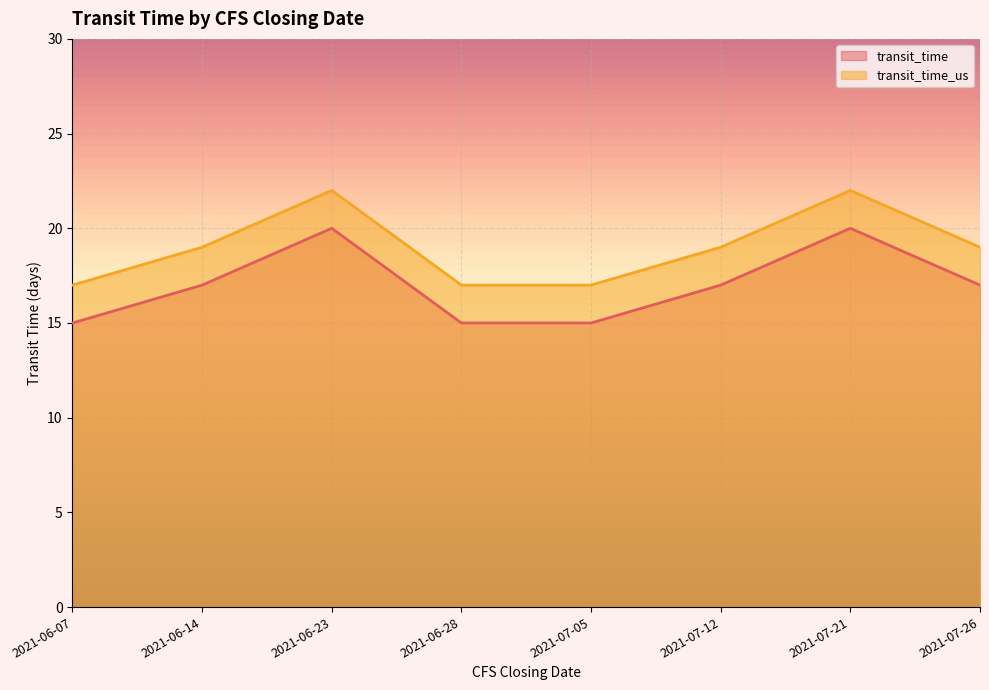

How many lines are shown in the chart?

2